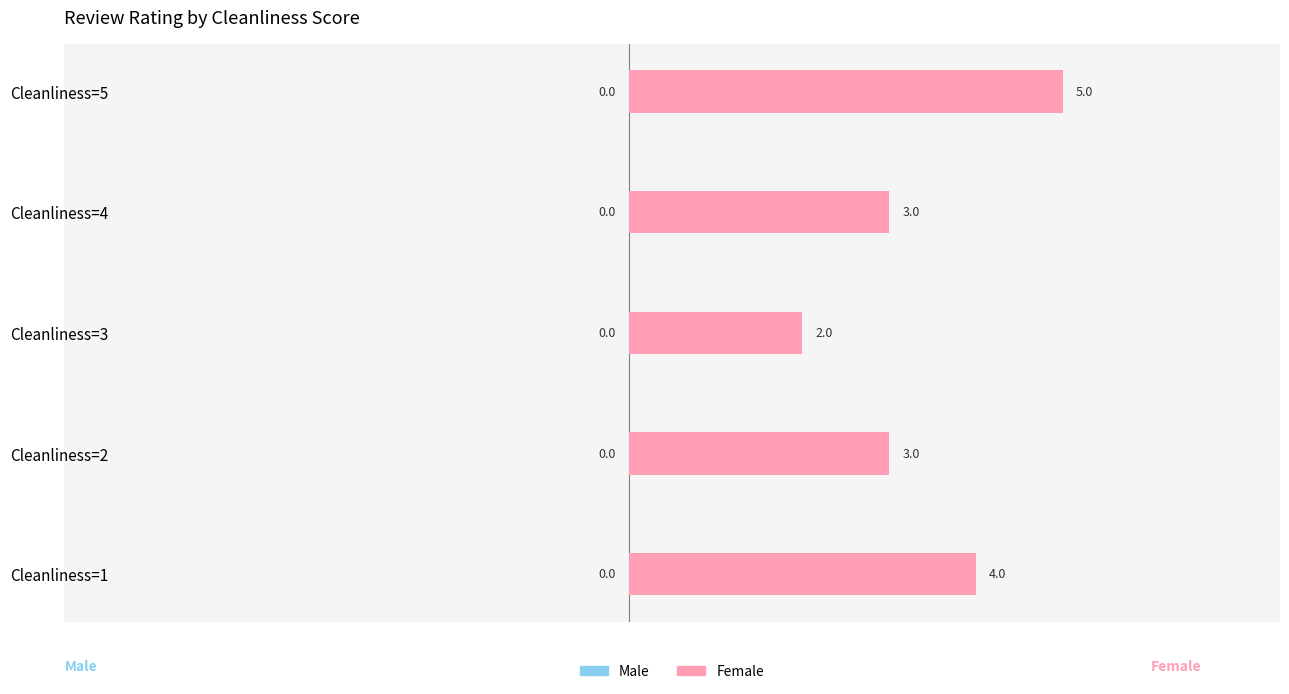

How many values are between 3 and 4?

3